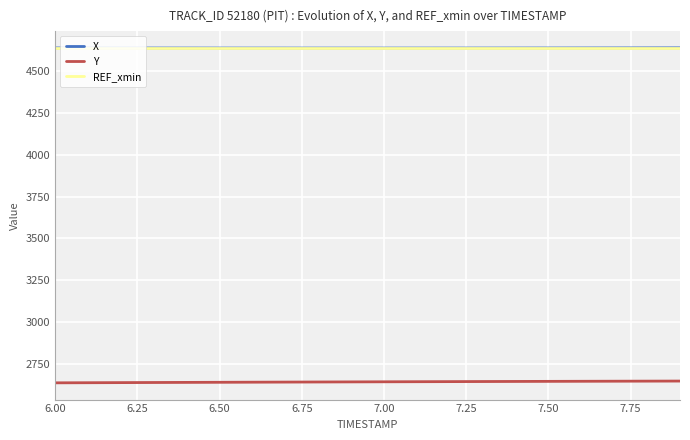

True or false: Y and REF_xmin cross at least once.

False